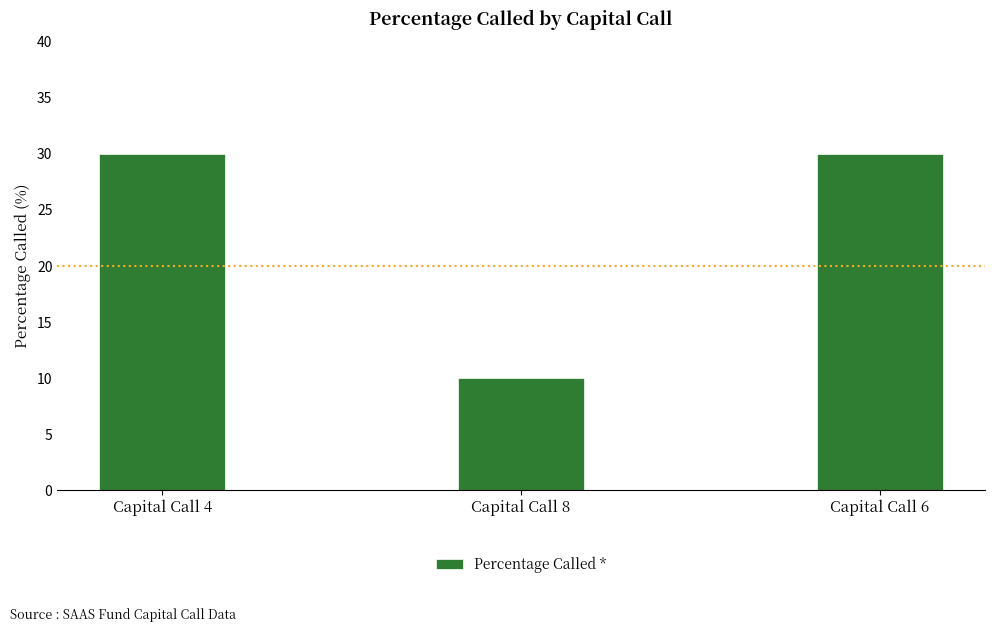

What is the change in value from Capital Call 4 to Capital Call 8?

-20